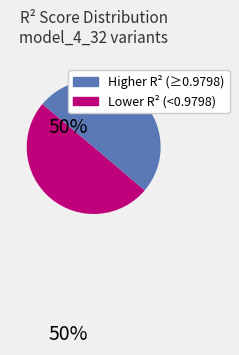

How many segments does this pie chart have?

2